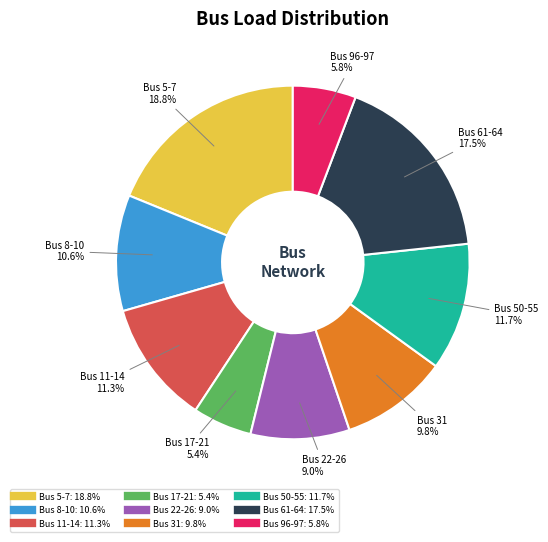

Does any single category account for the majority?

No